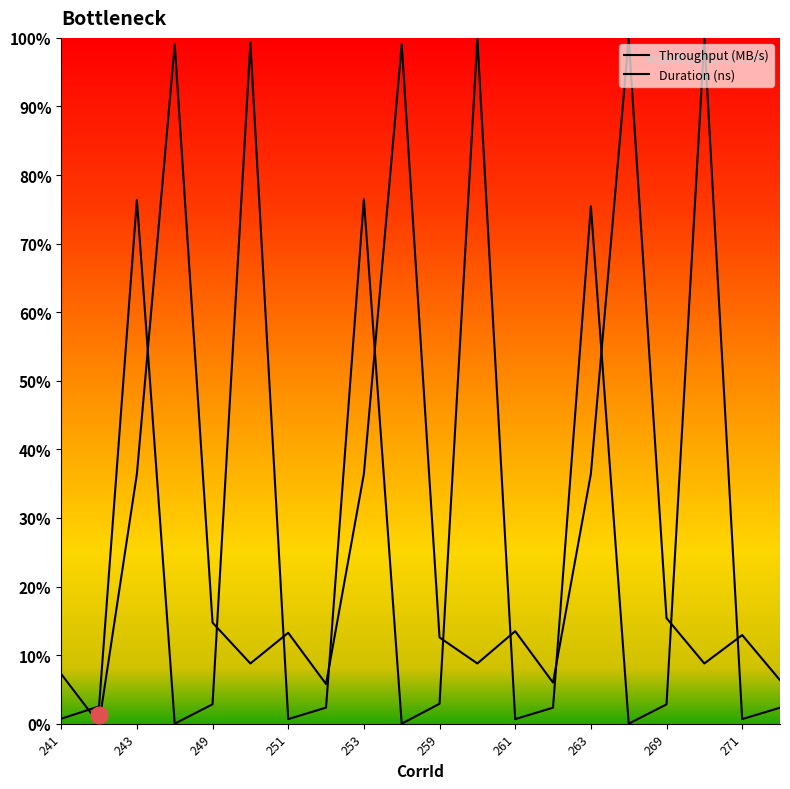

Rank the series by their maximum value, from highest to lowest.

Throughput (MB/s), Duration (ns)